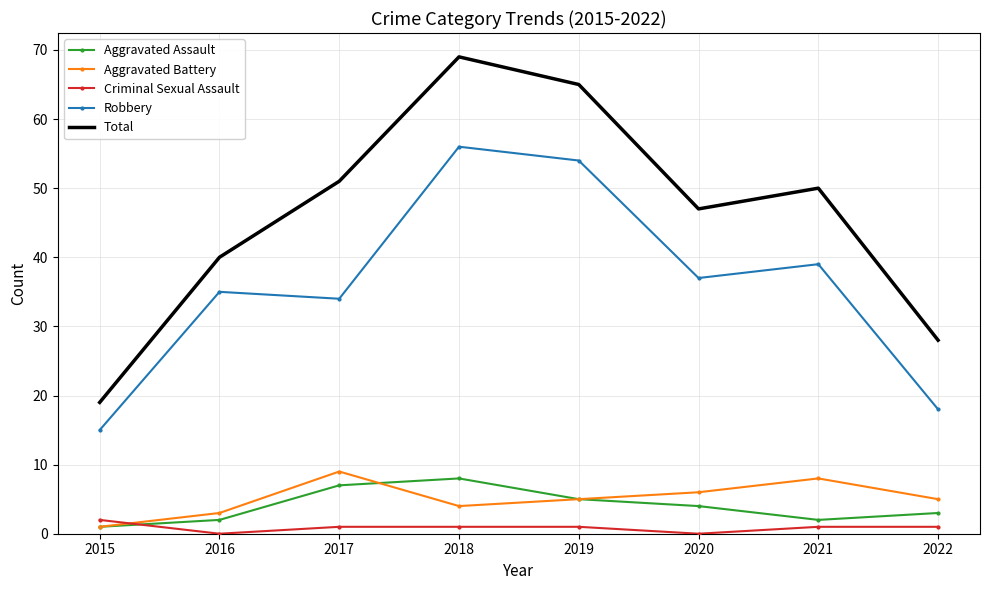

How many Aggravated Battery values are between 4 and 8?

5